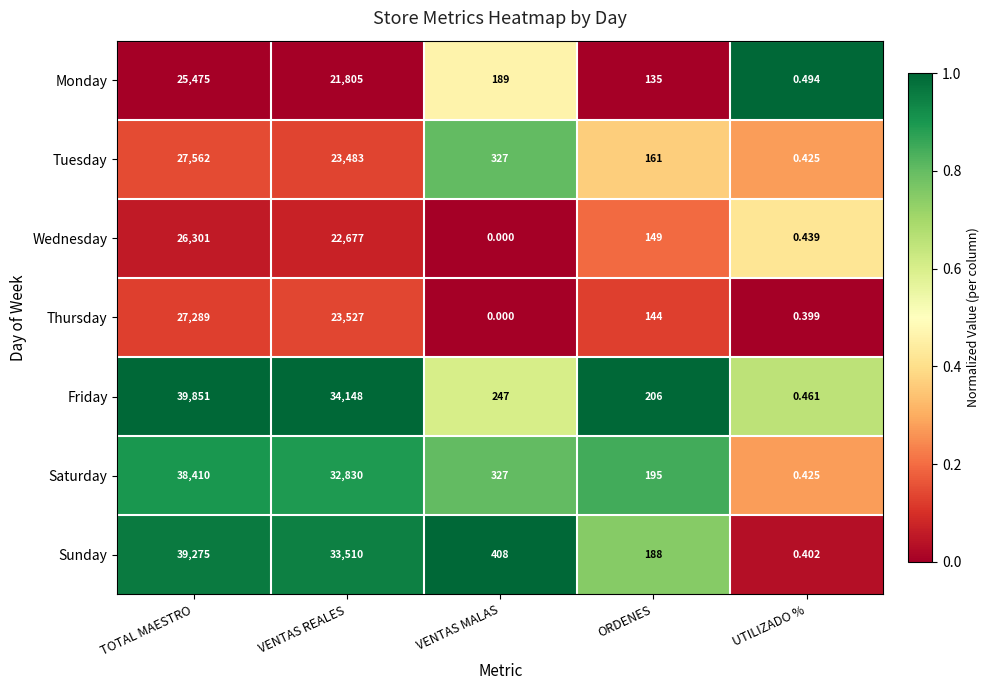

At which category does the chart reach its peak across all series?

TOTAL MAESTRO